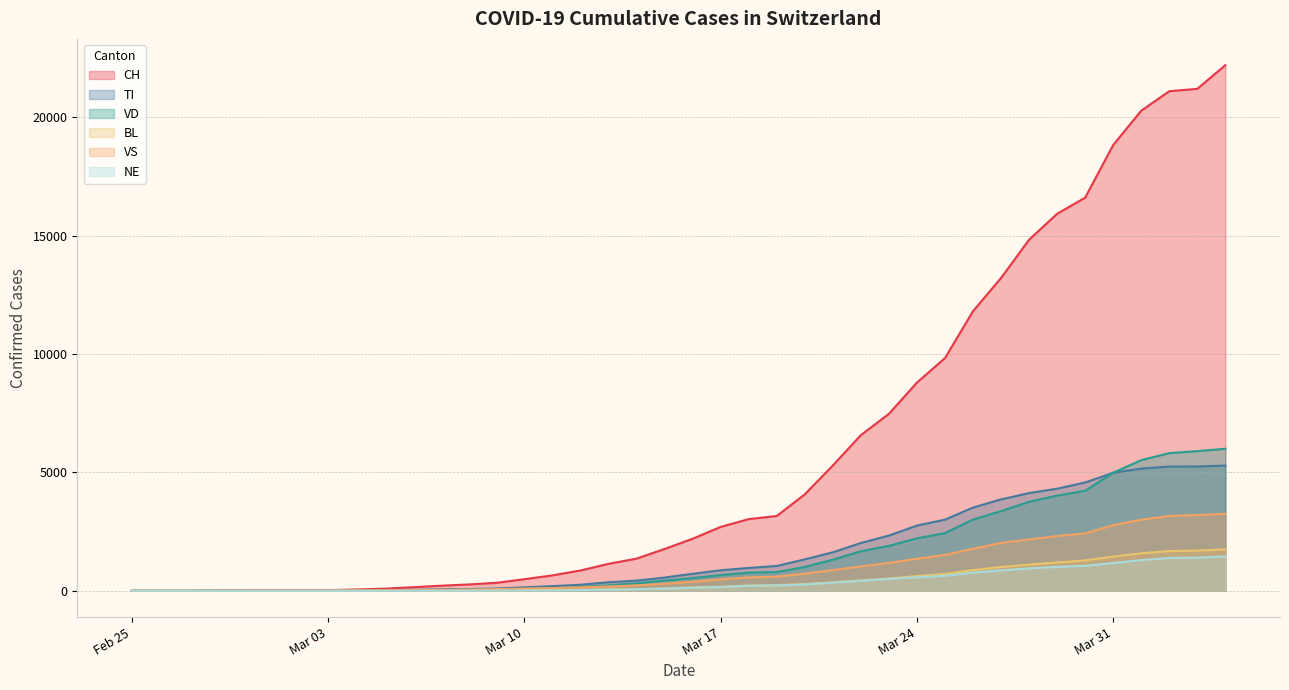

True or false: VS has more than 2 points higher than both neighbors.

False